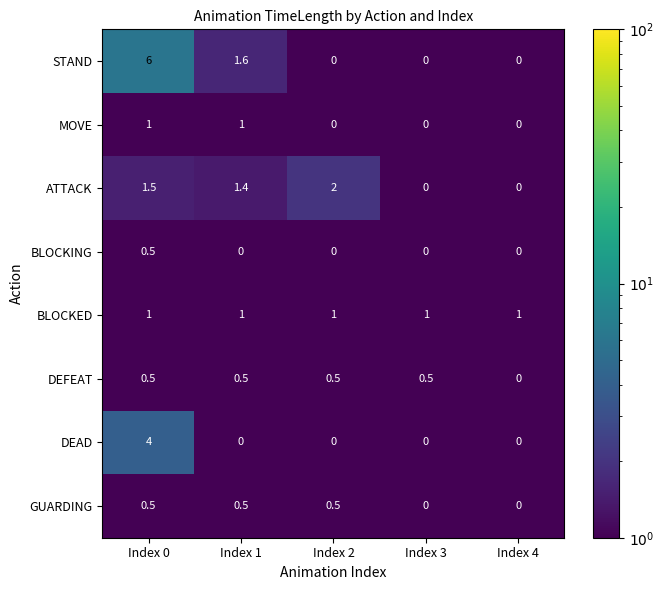

The value of DEAD at Index 3 is 0.0. True or false?

True